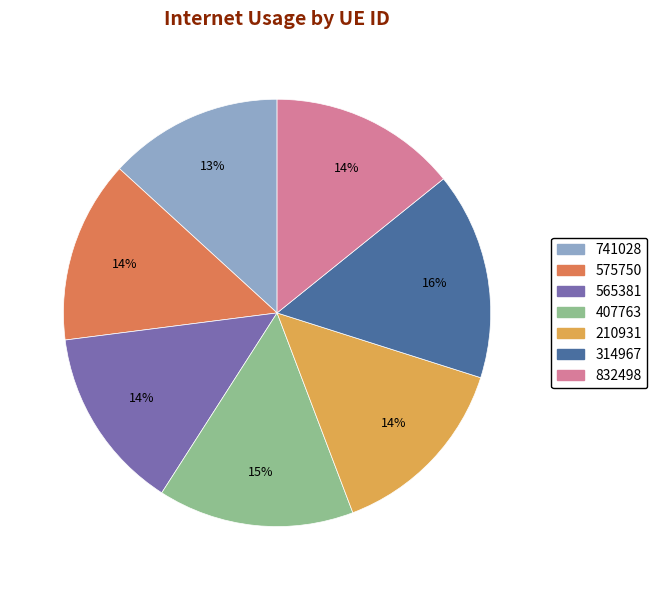

Which category has the smallest portion of the pie?

741028